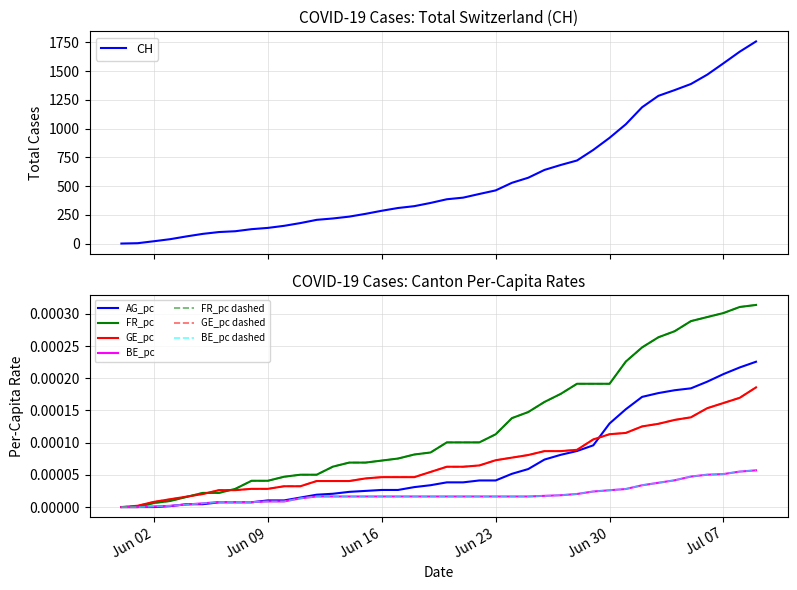

Count the number of data series in this chart.

5